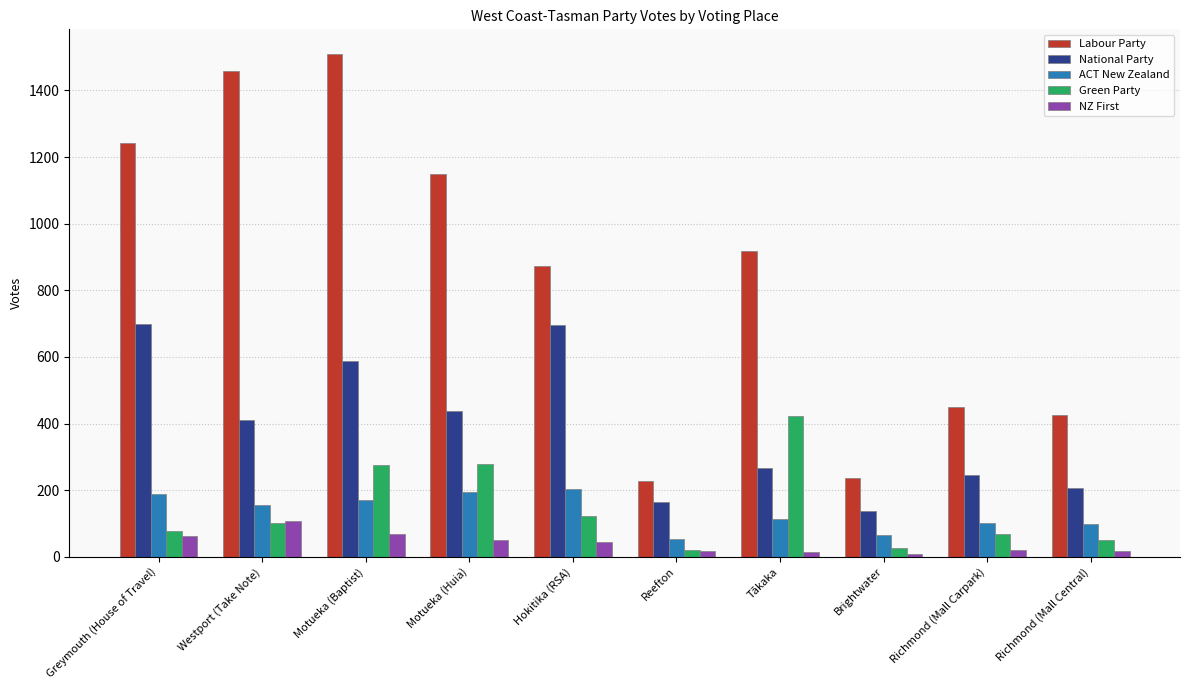

What is the total value across all series at Brightwater?

481